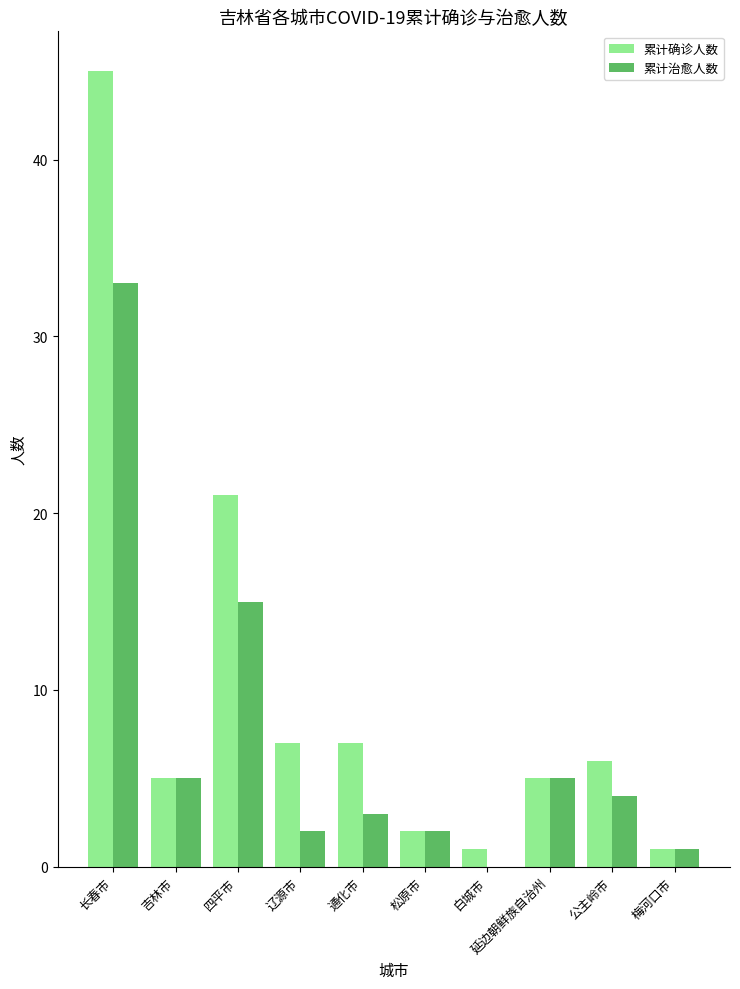

Which series has the largest total across all categories?

累计确诊人数